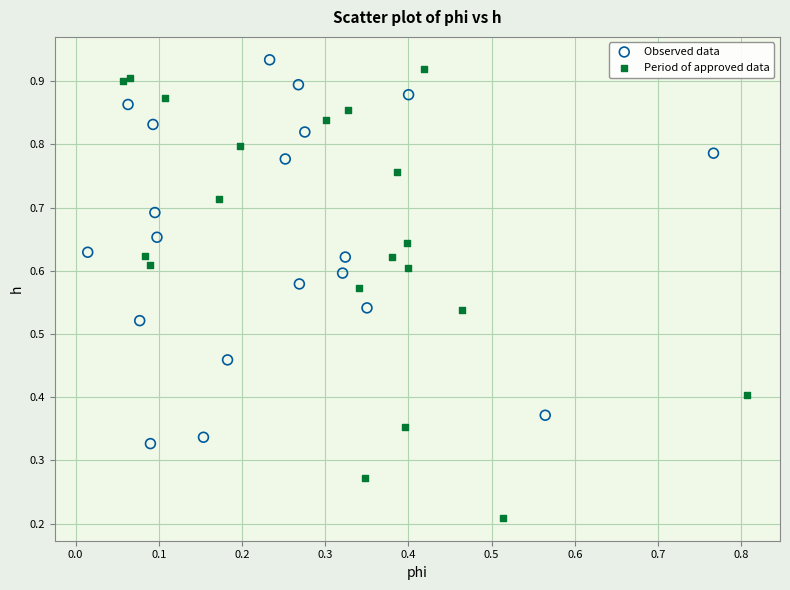

Which series contains the lowest Y value?

Period of approved data